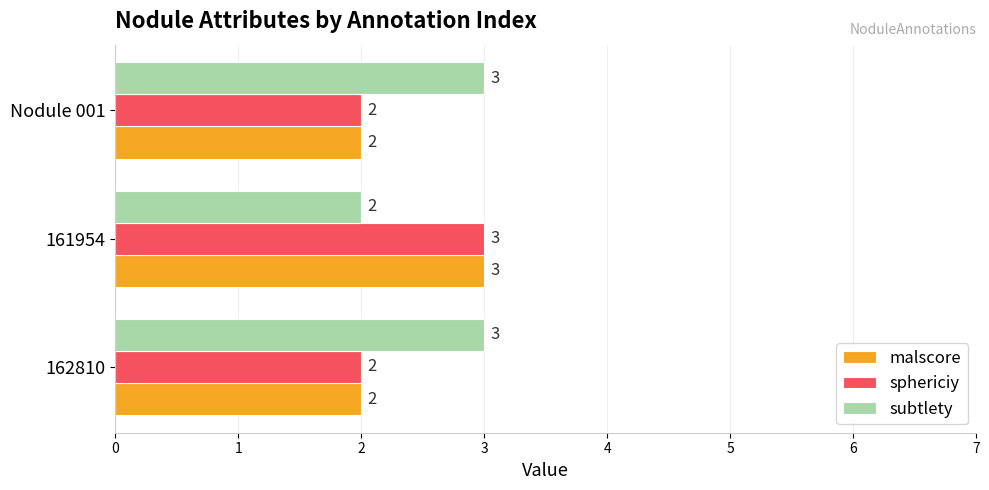

How many data points does each series have?

3